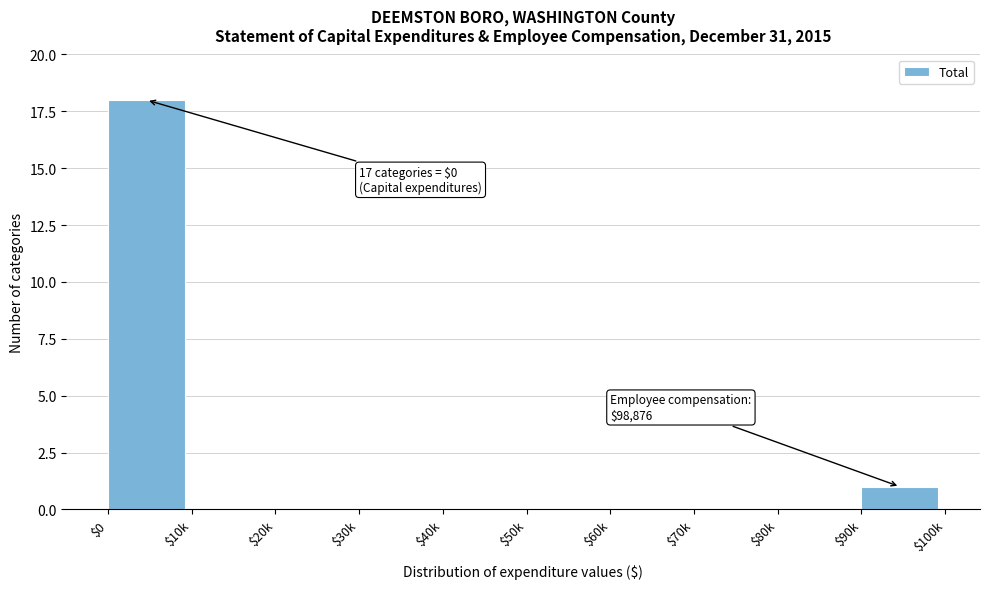

What is the greatest value displayed?

18